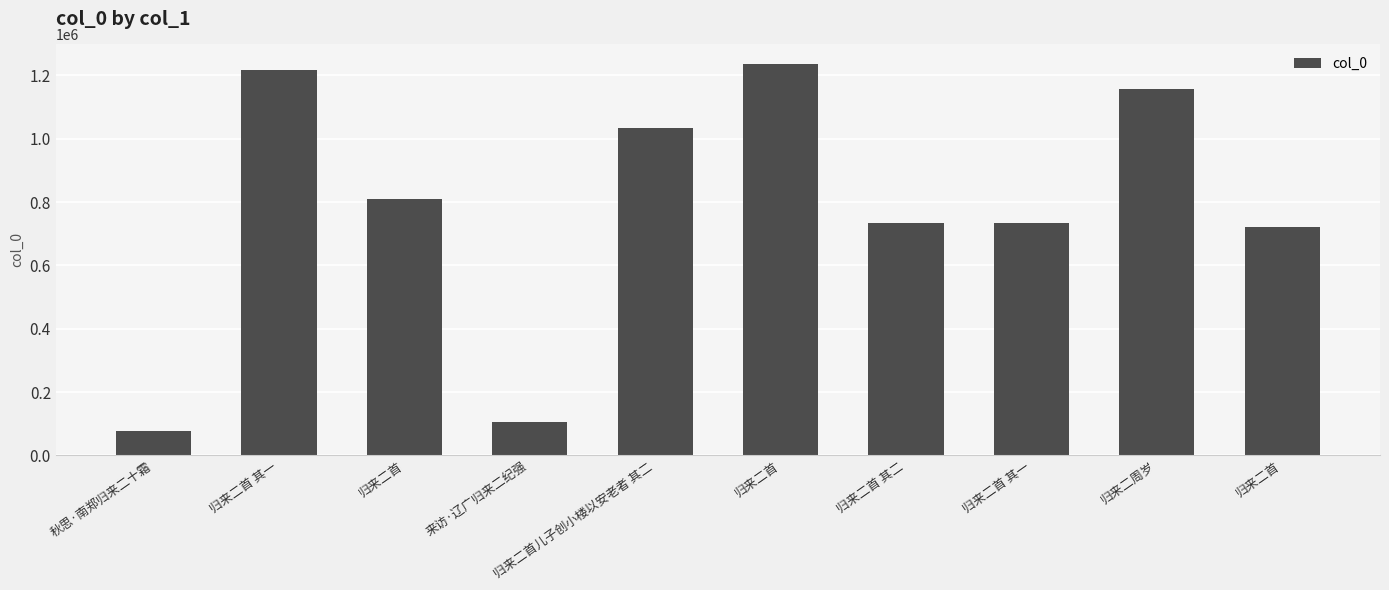

How many values are below 811094?

5